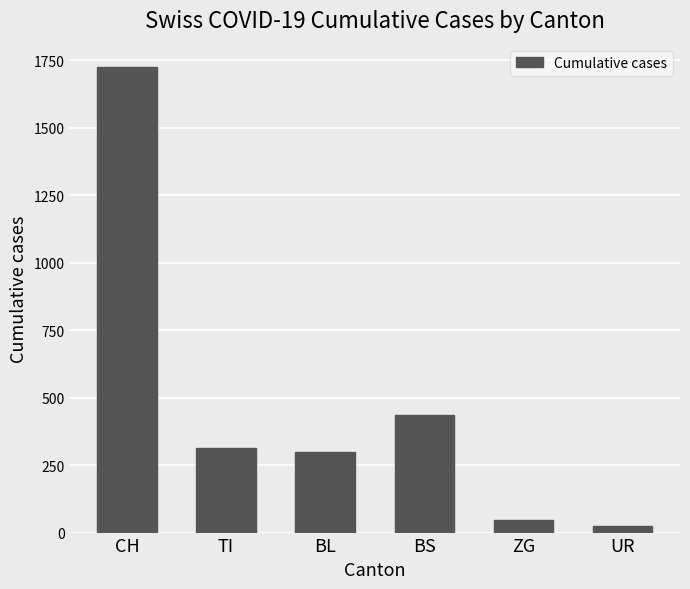

What is the ratio of the value at UR to the value at BS?

0.1